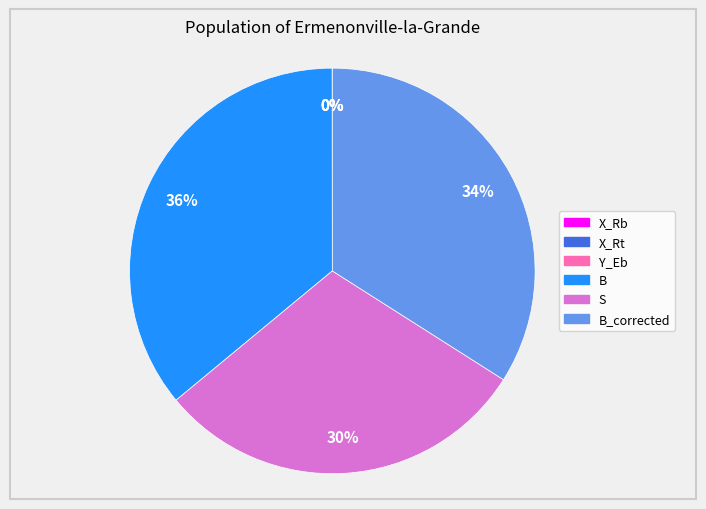

Is there any slice that represents more than half of the pie?

No